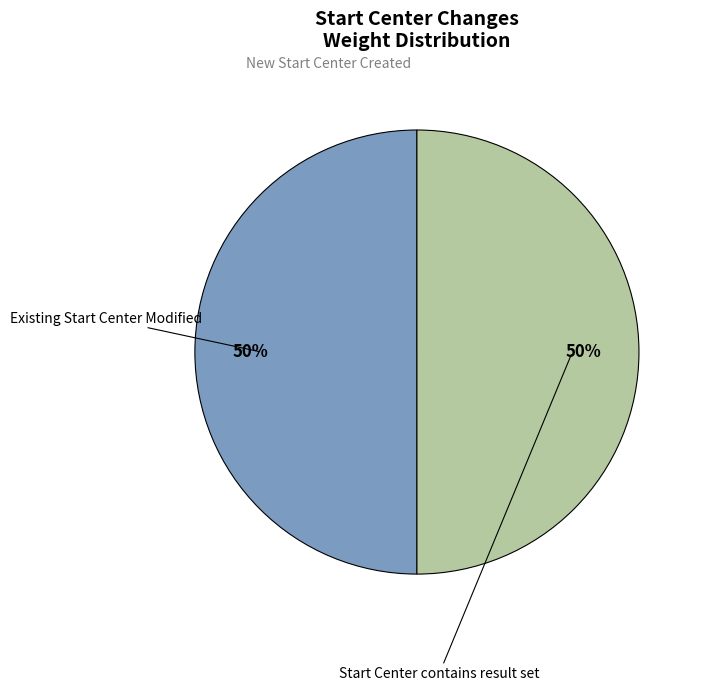

To the nearest percent, what is the difference between the largest and smallest slice percentages?

50%